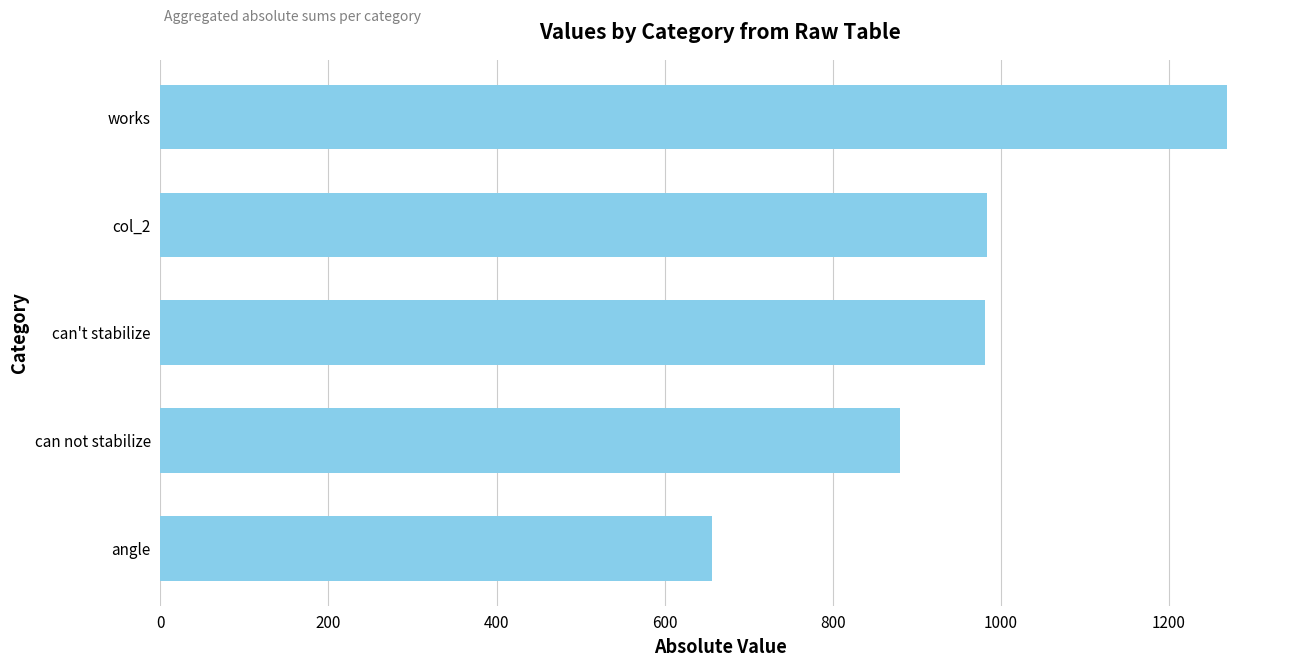

Approximately how many times larger is the value at col_2 compared to angle?

1.5